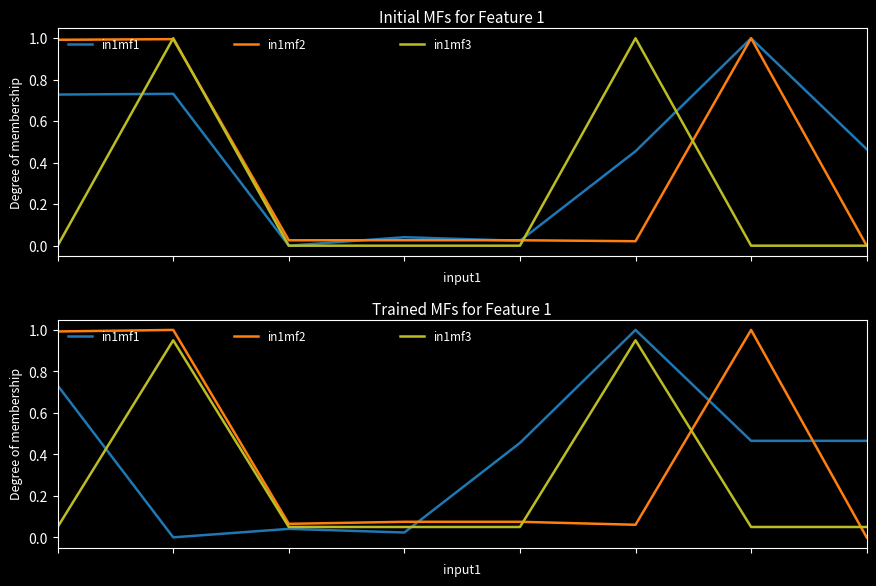

After their last crossing, which series has the higher values: in1mf3 or in1mf1?

in1mf1